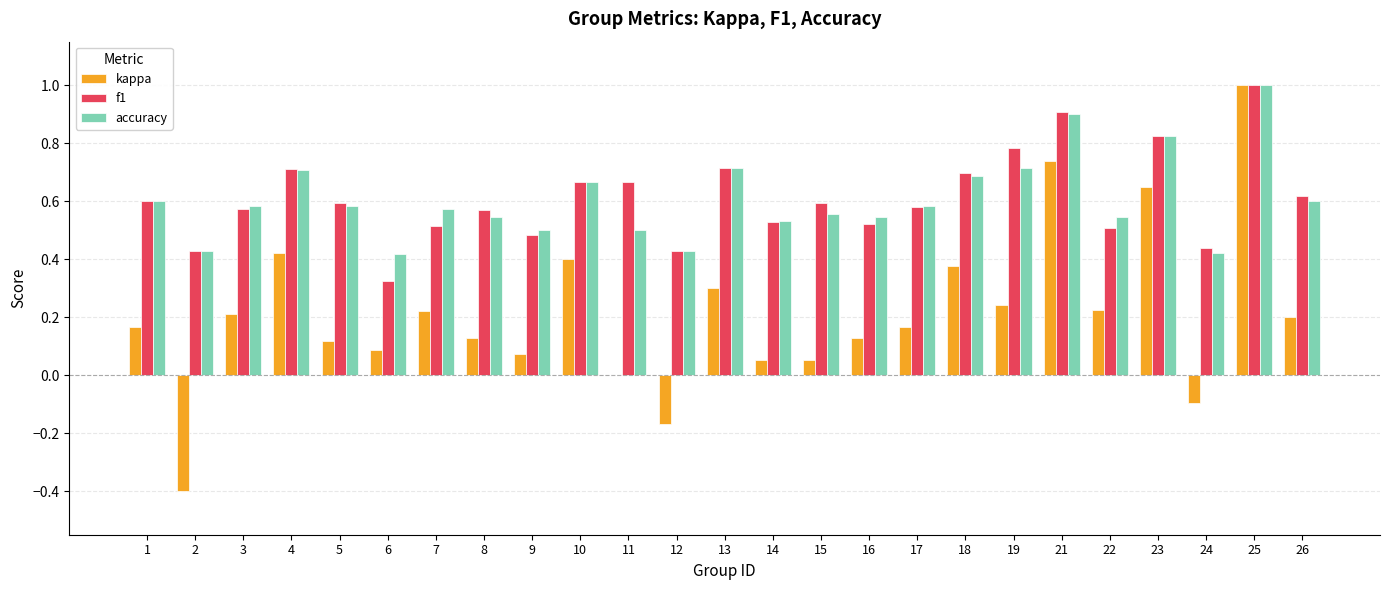

What is the sum of the kappa values at 23 and 4?

1.1